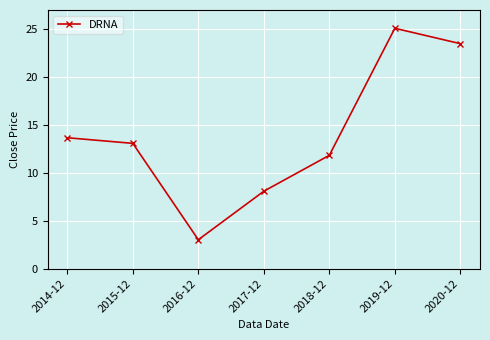

What is the label of the 5th point from the left?

2018-12